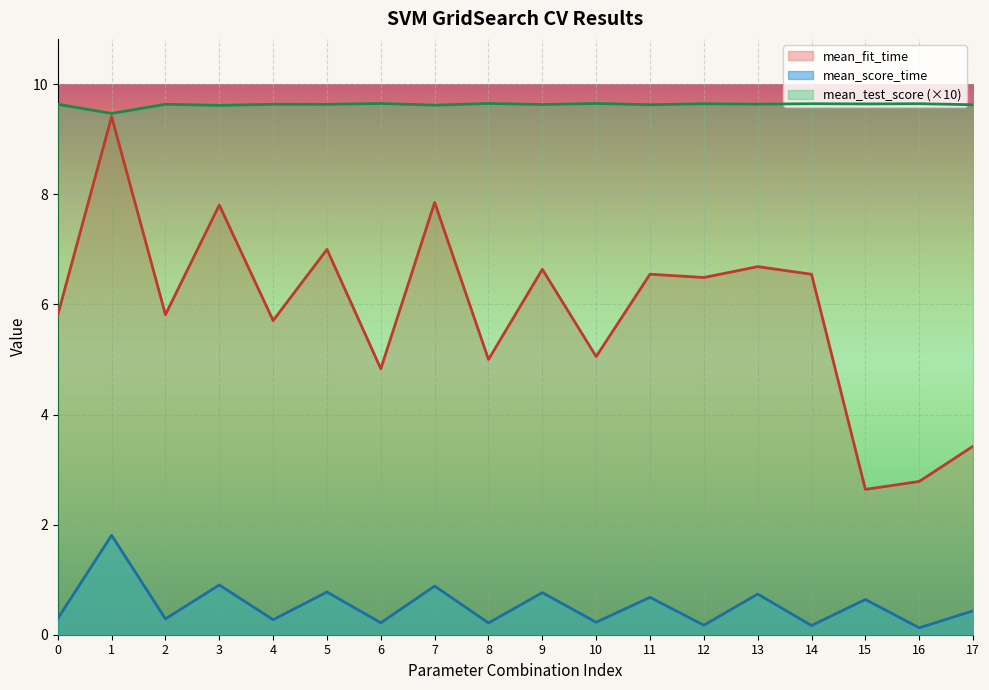

List the labels in order of mean_test_score value, smallest first.

1, 3, 7, 17, 11, 9, 5, 0, 2, 4, 13, 15, 12, 14, 16, 6, 8, 10